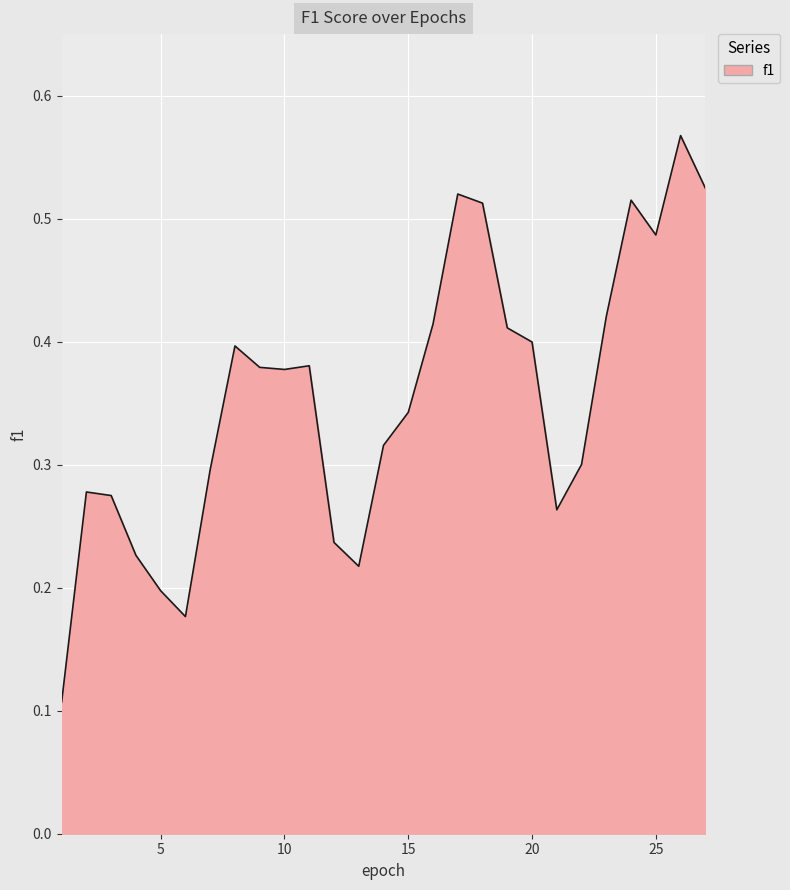

Which label corresponds to the smallest value in the chart?

1